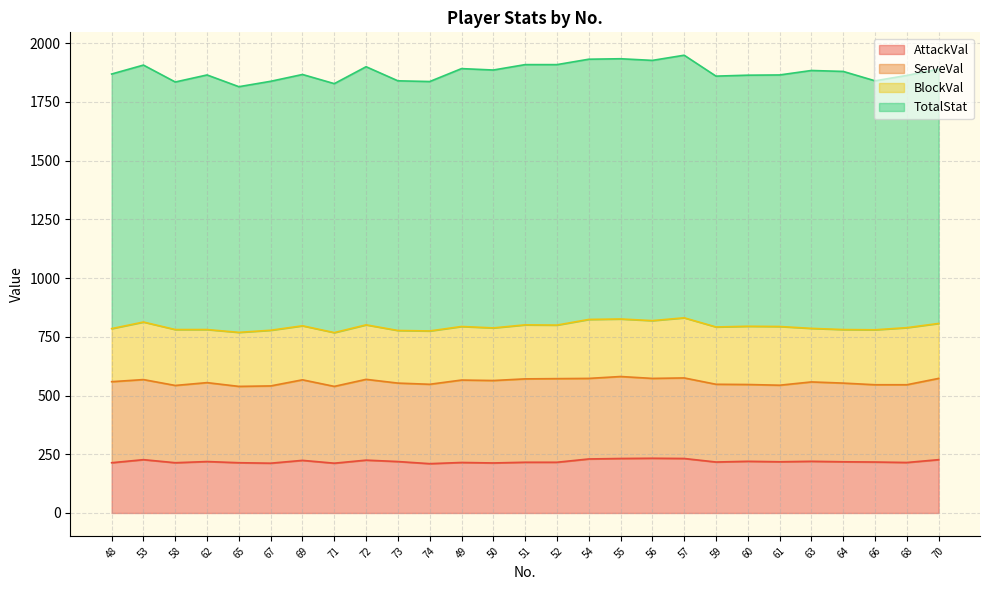

Reading left to right, list all the values displayed in this chart.

AttackVal: 214	227	214	219	214	212	224	212	225	219	210	215	213	216	216	230	232	233	232	217	220	218	220	218	217	215	227
ServeVal: 345	341	329	336	325	329	343	327	344	334	338	351	351	355	356	343	349	340	343	331	327	326	338	335	329	331	346
BlockVal: 226	245	238	226	230	237	230	229	232	224	227	228	224	230	228	251	245	246	256	244	248	250	228	228	234	243	234
TotalStat: 1084	1094	1054	1084	1046	1060	1070	1060	1099	1063	1062	1098	1098	1108	1109	1108	1108	1108	1118	1068	1069	1071	1098	1099	1060	1074	1083